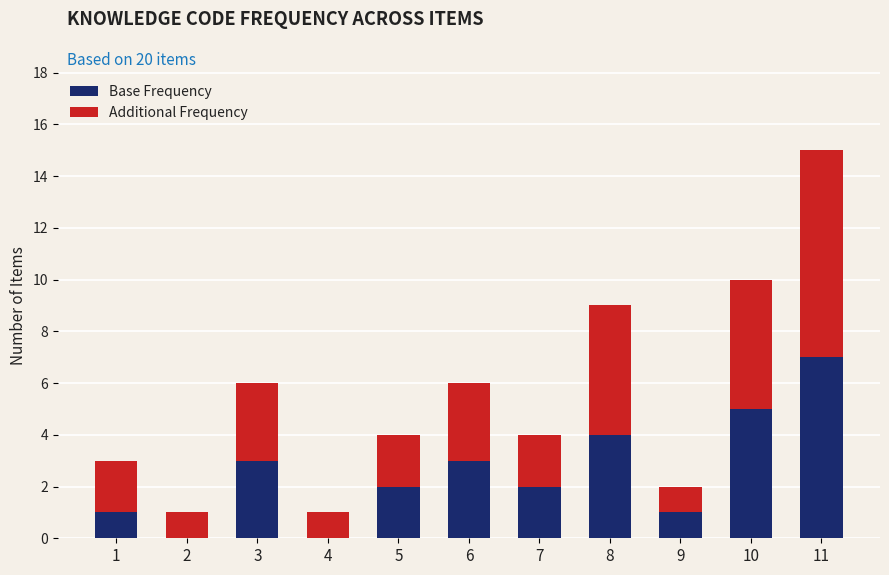

At which category is the sum across all series the highest?

11